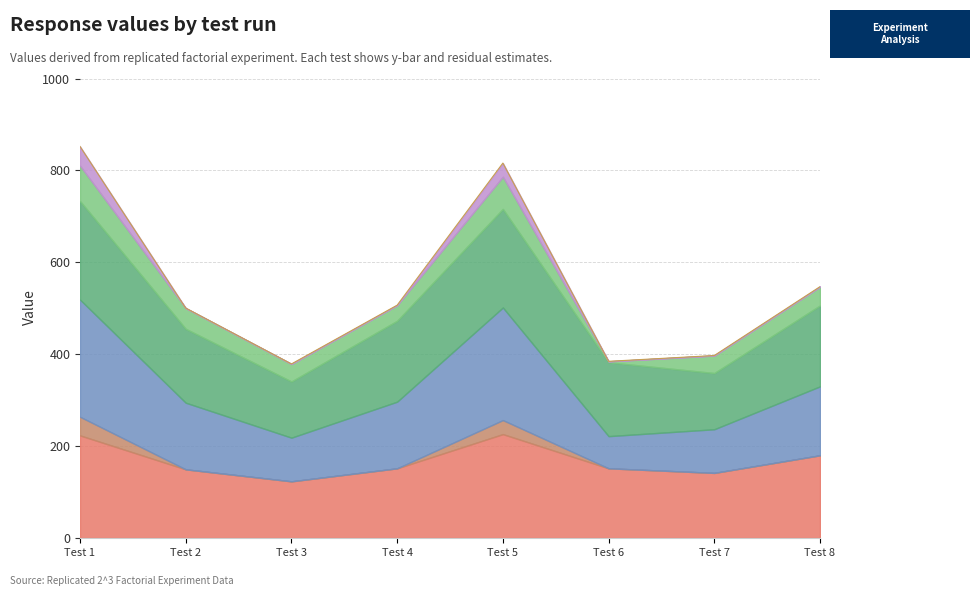

Does the chart display data point markers on the line(s)?

No